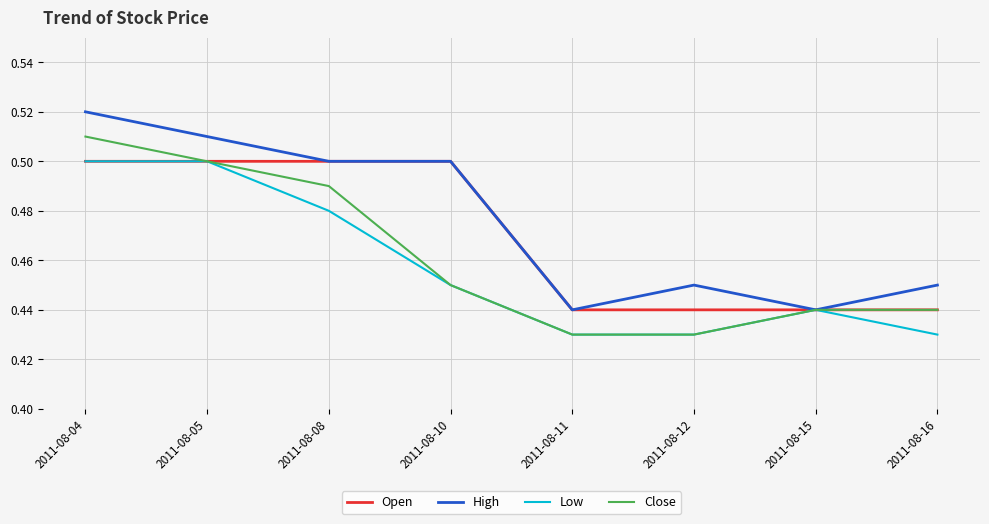

What is the difference between the maximum and minimum values in the Close series?

0.1